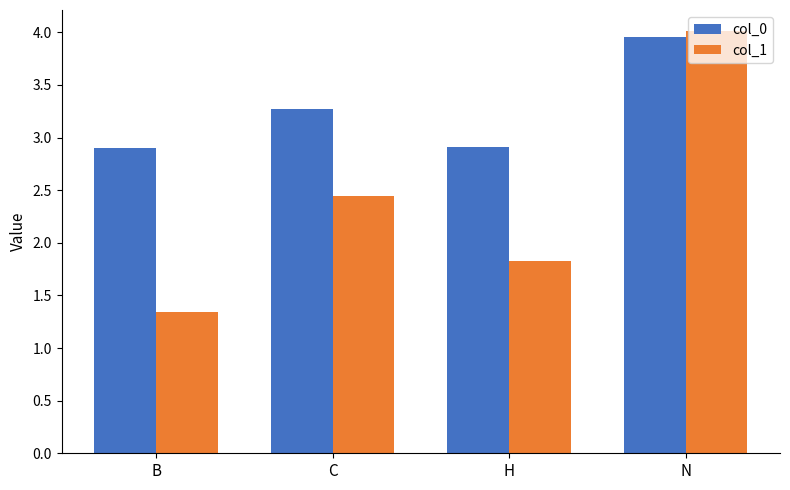

At which label does col_0 first exceed 3?

C